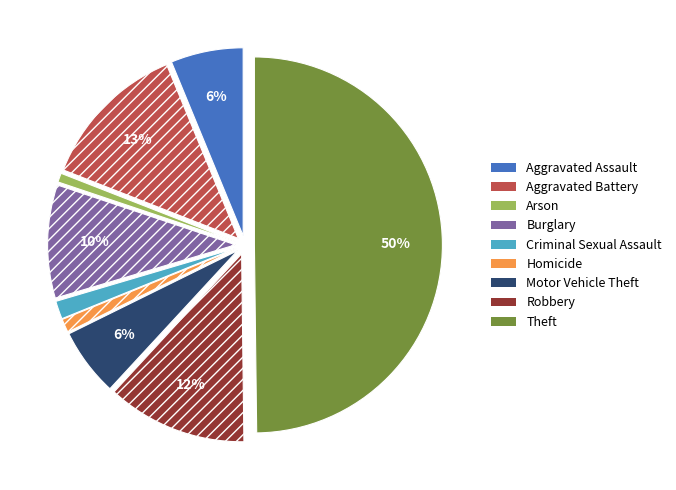

Does Aggravated Battery account for over 50% of the chart?

No